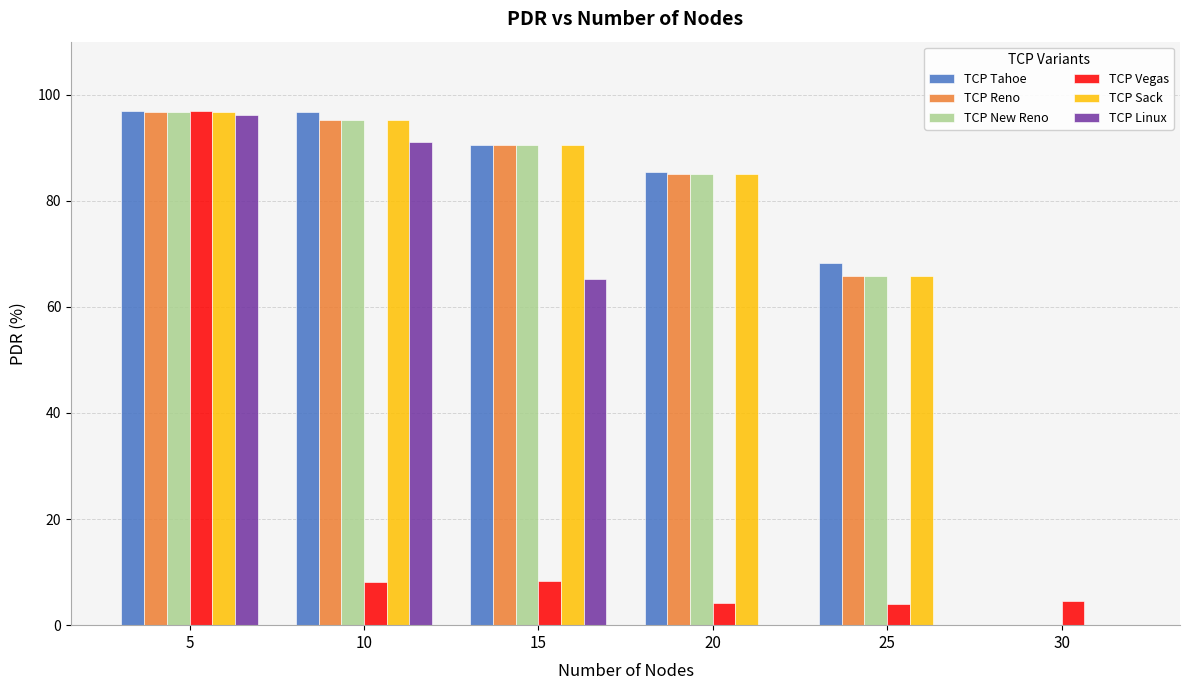

What is the spread (max minus min) of values at 25?

68.2